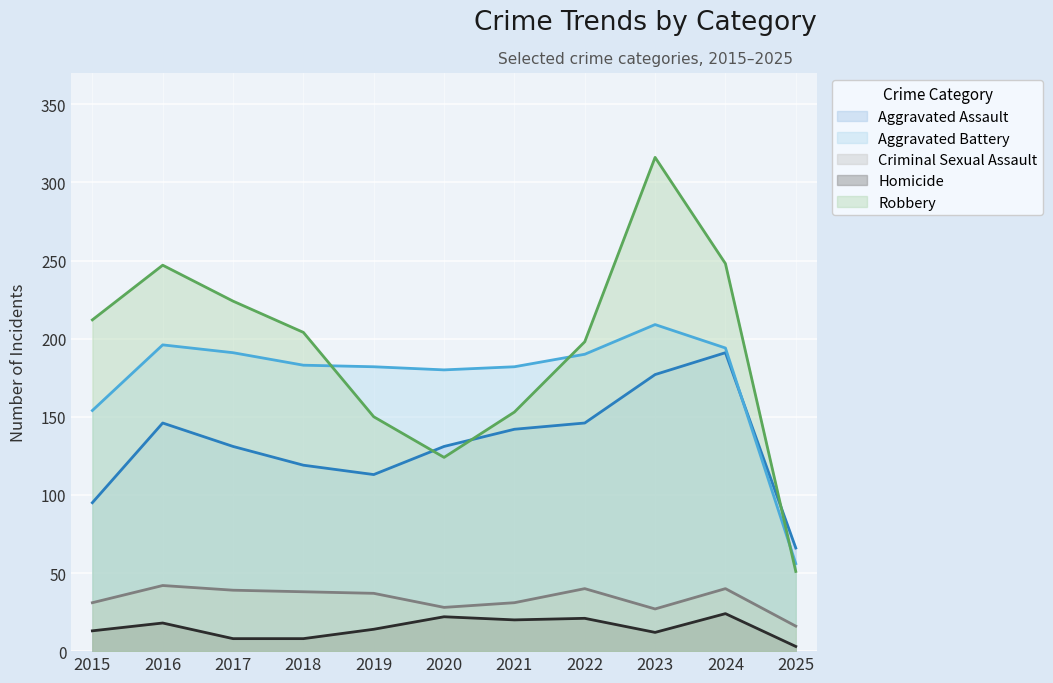

The Criminal Sexual Assault series shows 40 at 2022. True or false?

True